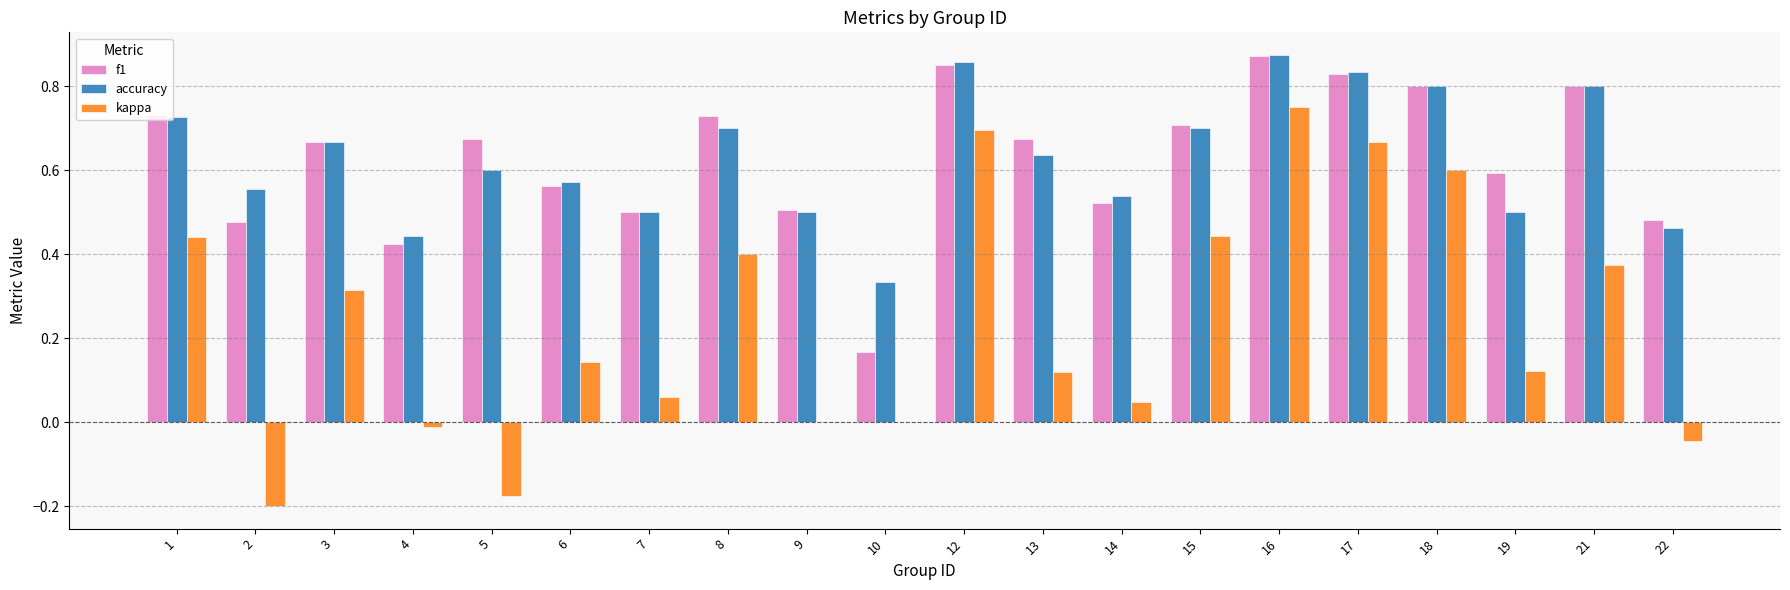

Which series has the largest range (max minus min)?

kappa